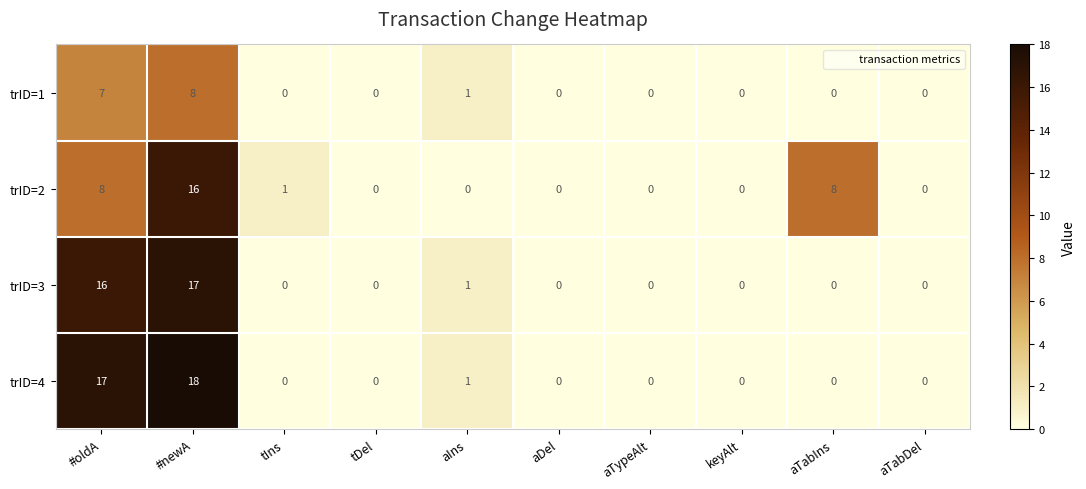

How many values in the trID=3 series exceed 0?

3